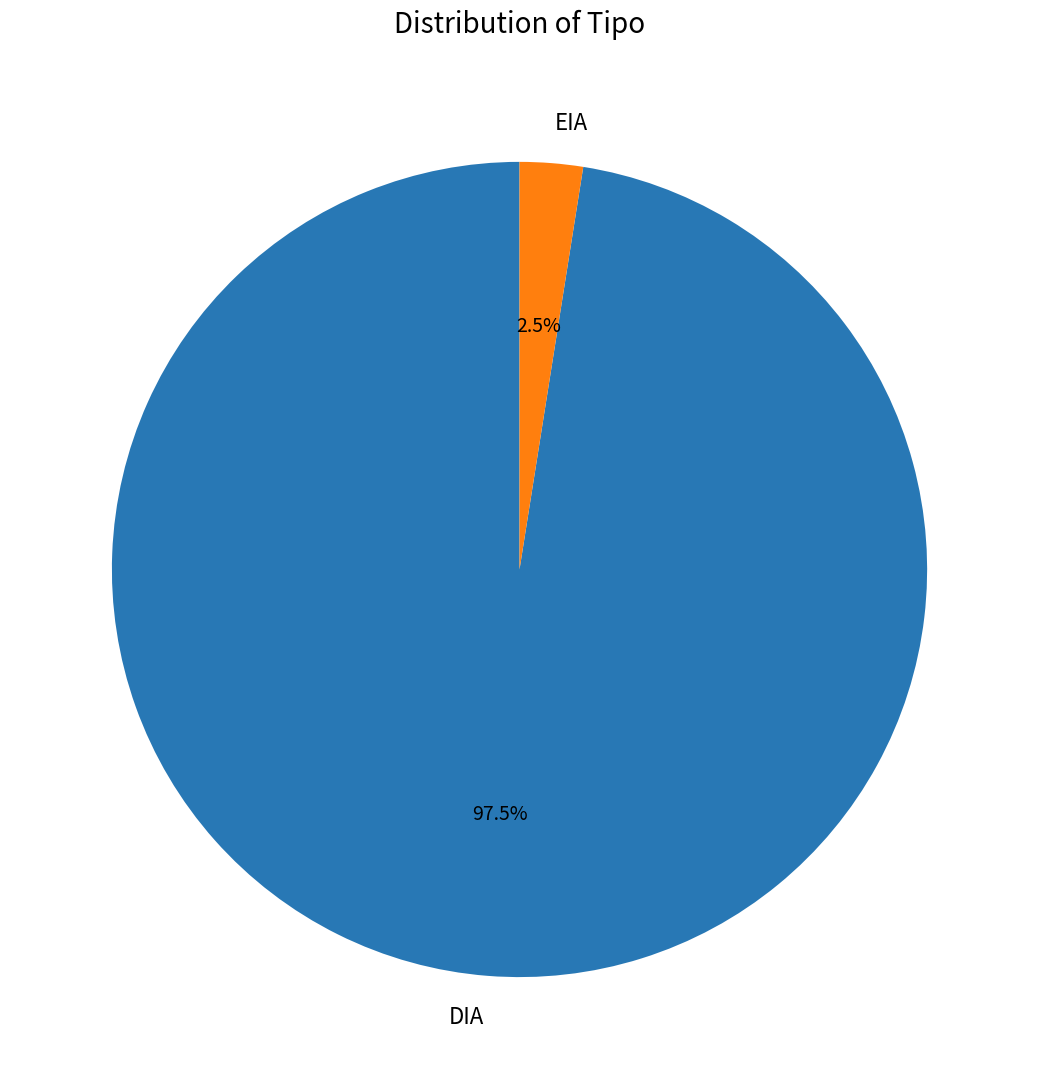

How many segments does this pie chart have?

2